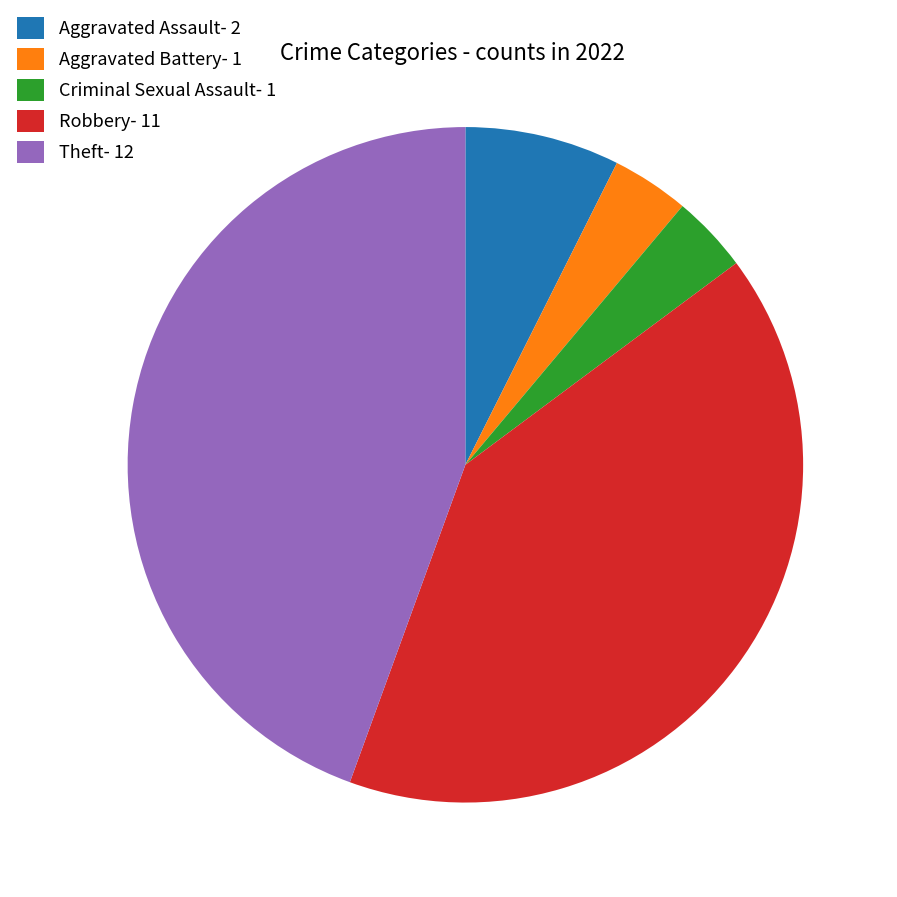

The Robbery- 11 slice represents 55% of the pie. True or false?

False